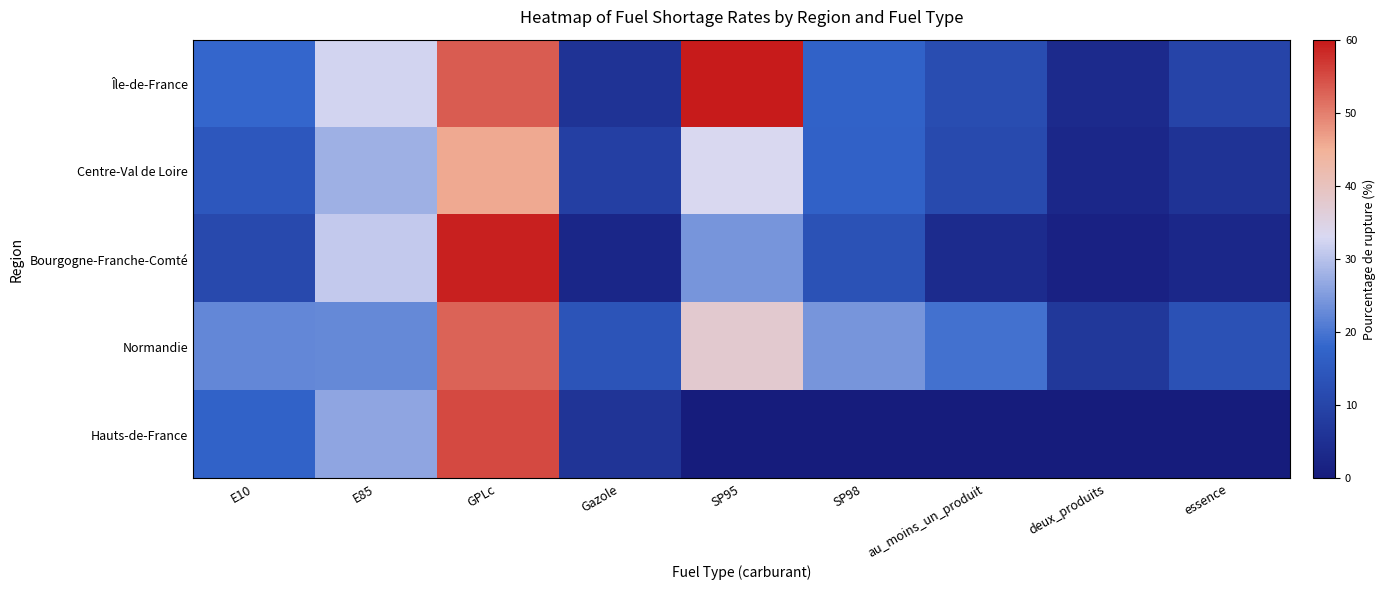

At how many categories does at least one series exceed 40?

2